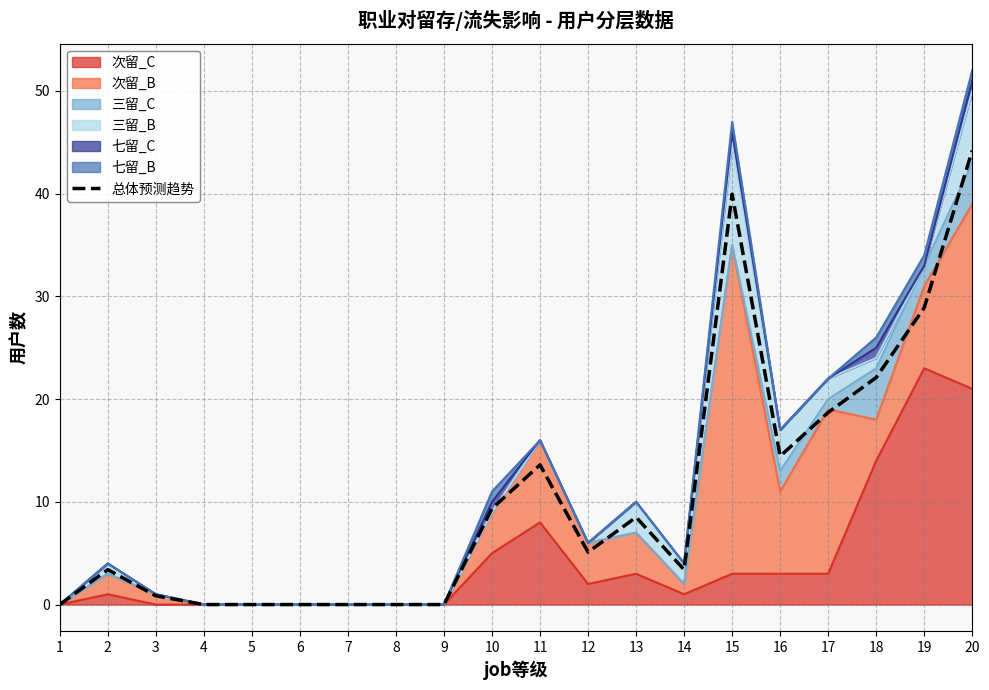

The value at 18 is 8.2. True or false?

False